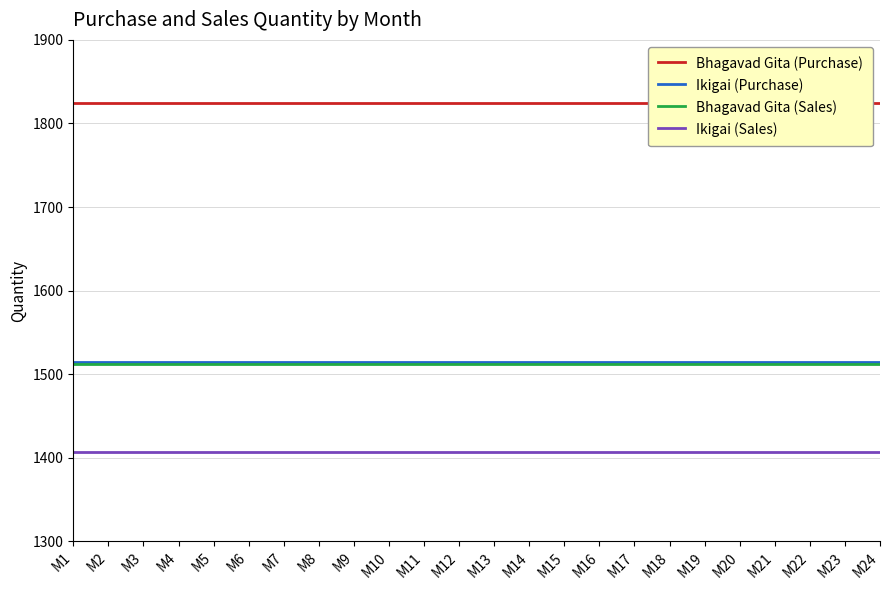

Is this an area chart (filled region under the line)?

No